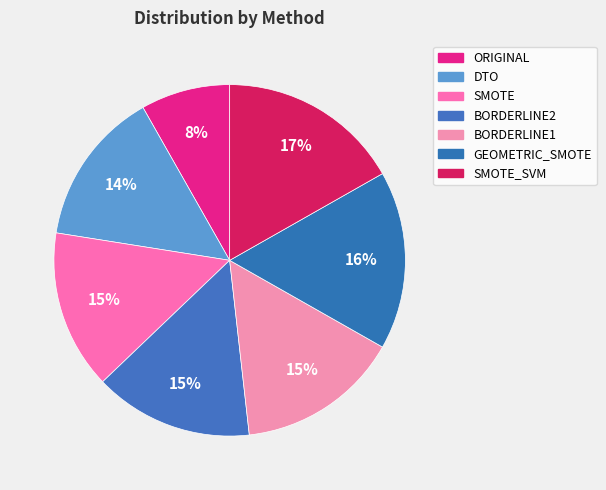

Is there a majority slice in this chart?

No